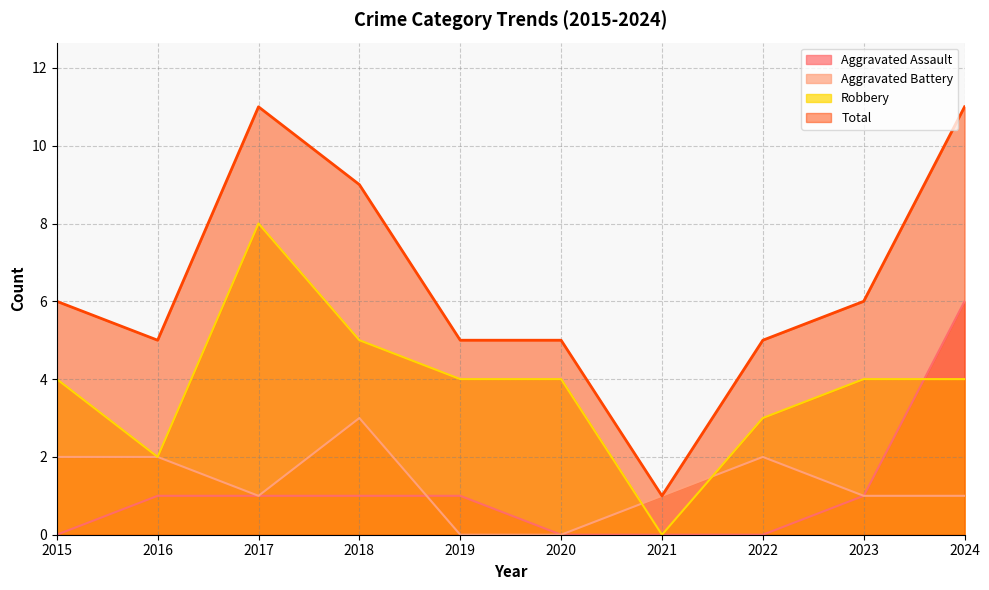

Reading left to right, list all the values displayed in this chart.

Aggravated Assault: 0	1	1	1	1	0	0	0	1	6
Aggravated Battery: 2	2	1	3	0	0	1	2	1	1
Robbery: 4	2	8	5	4	4	0	3	4	4
Total: 6	5	11	9	5	5	1	5	6	11